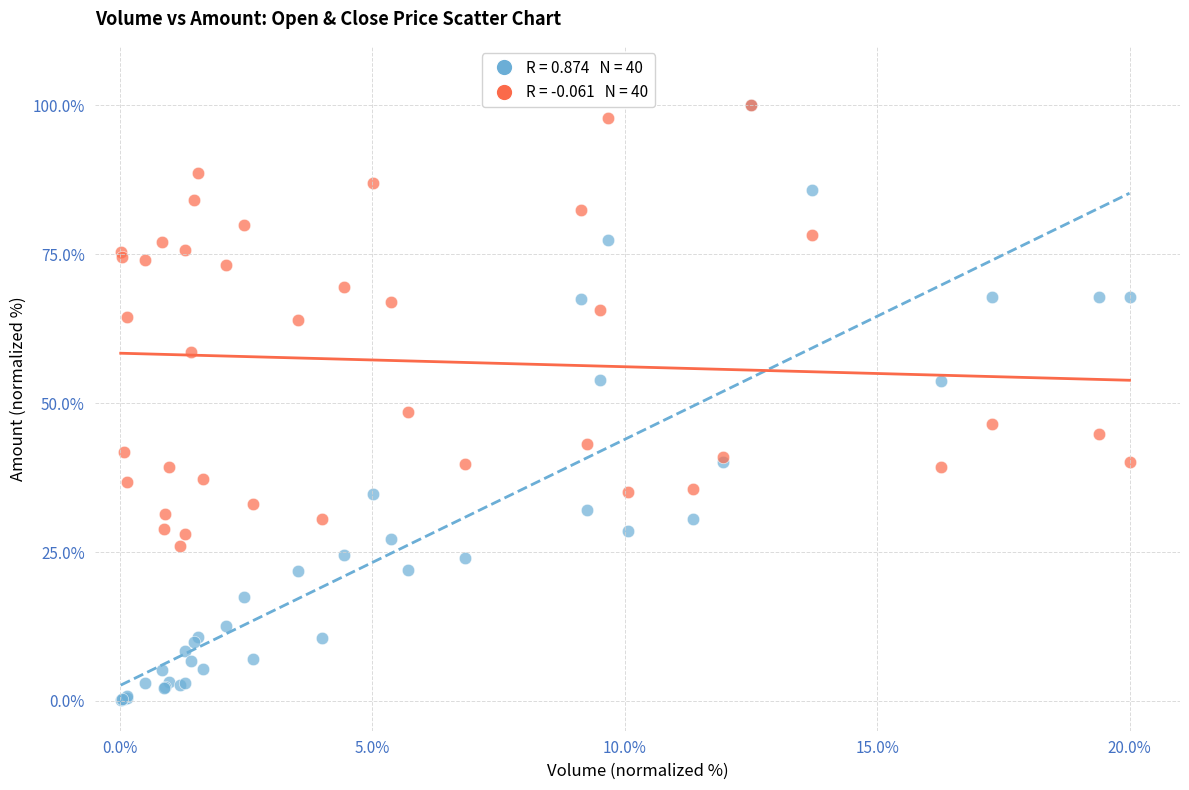

Across all series, what Y value is closest to 50?

48.5